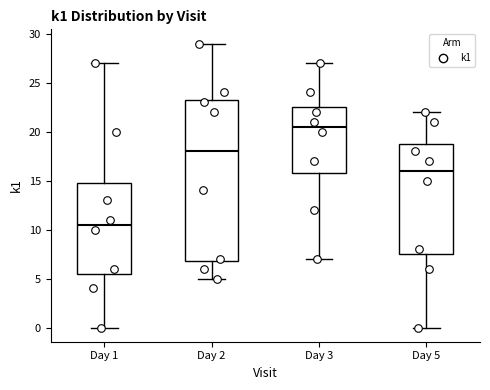

Comparing the boxes themselves (not the whiskers), which one is the tallest?

Day 2